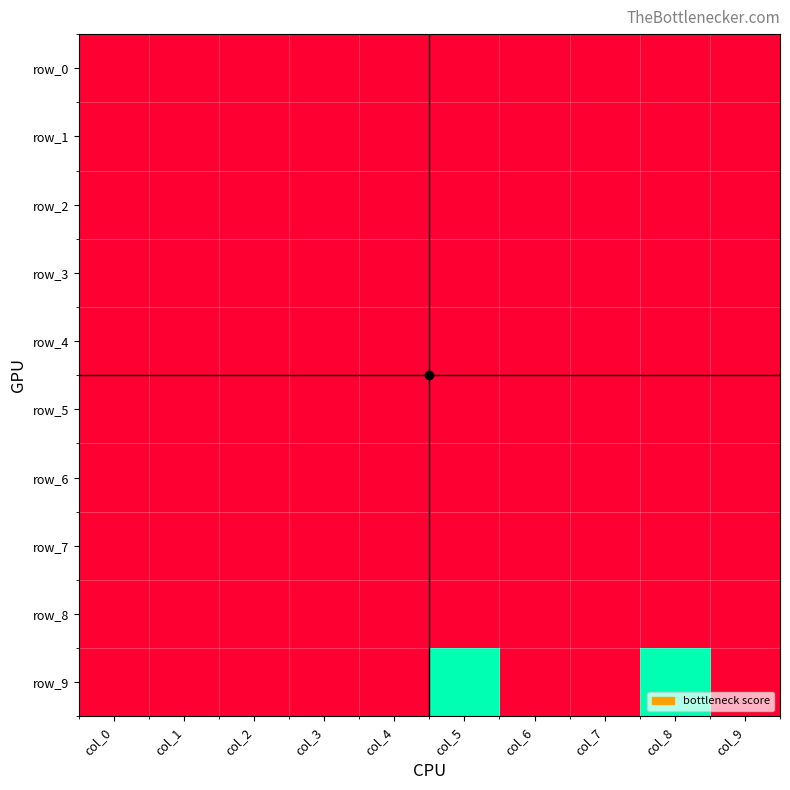

List the labels in order of row_7 value, smallest first.

col_0, col_1, col_2, col_3, col_4, col_5, col_6, col_7, col_8, col_9